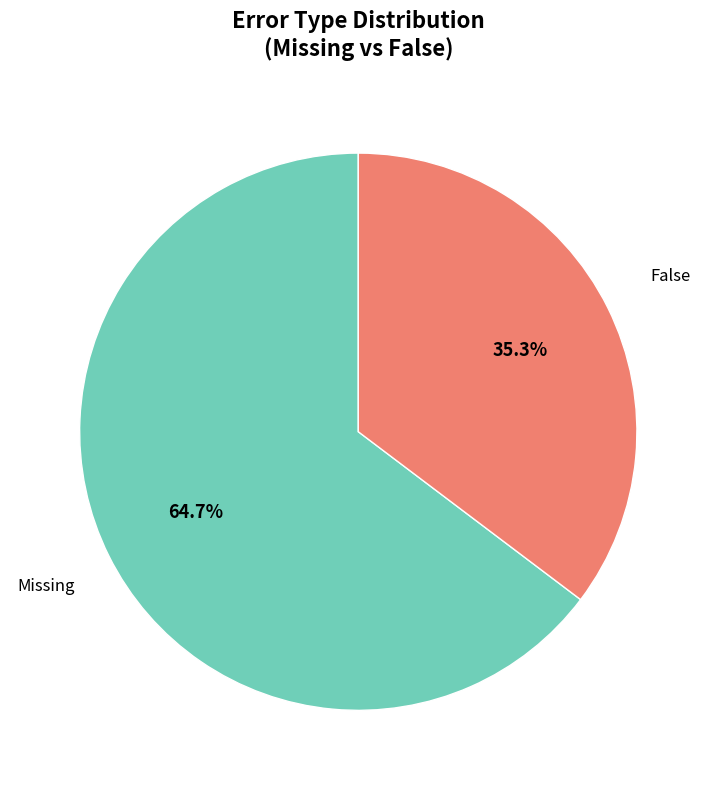

To the nearest percent, what is the difference between the largest and smallest slice percentages?

29%